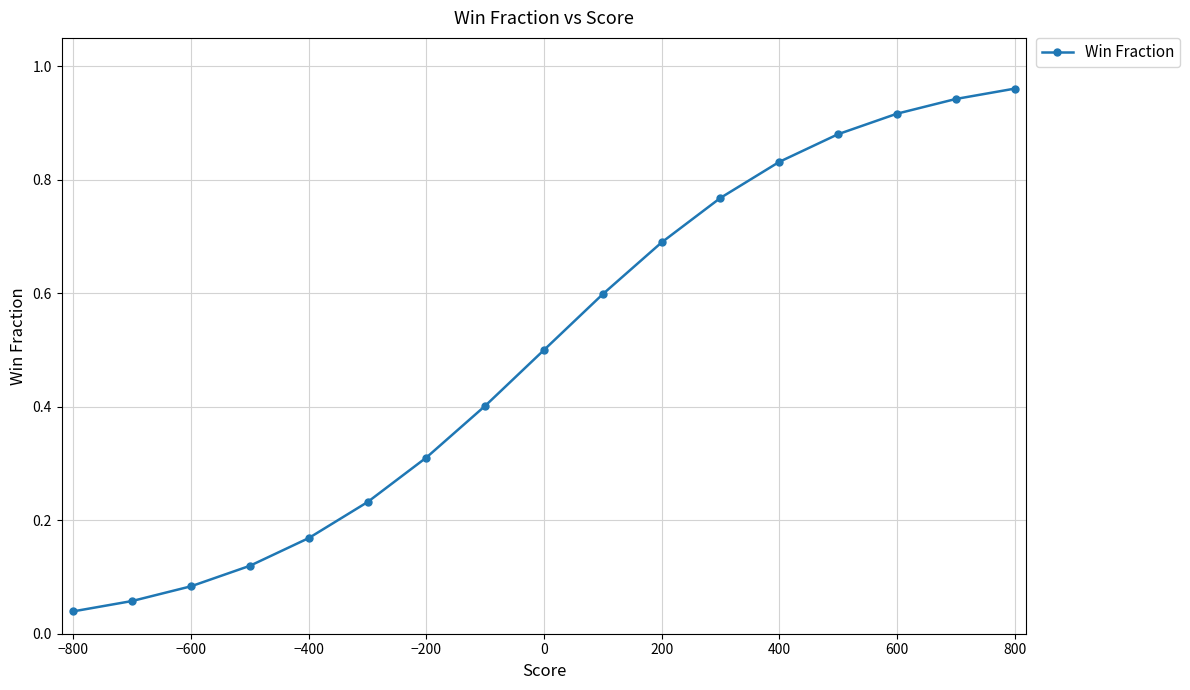

Is it true that the value at 200 is 0.7?

True